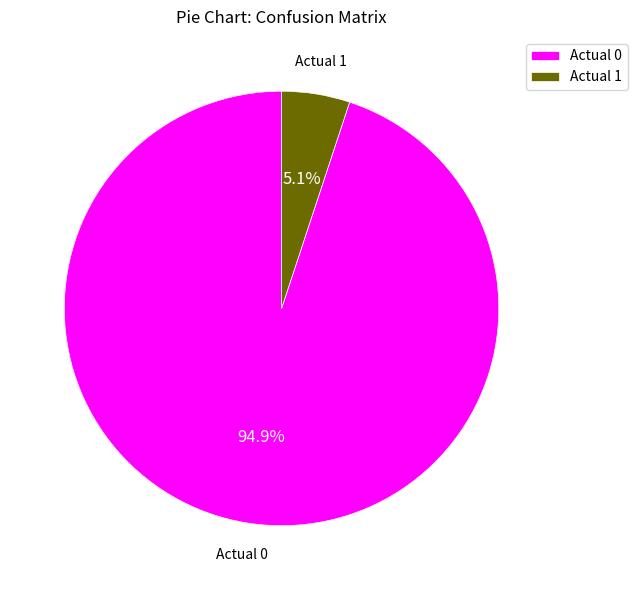

To the nearest percent, what percentage of the pie is Actual 1?

5%